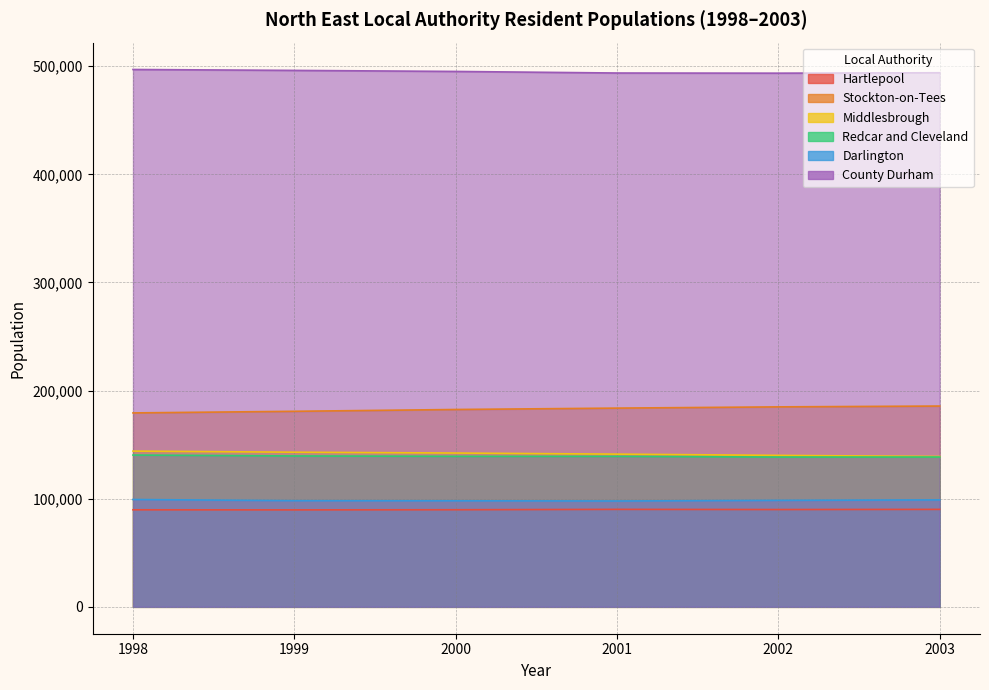

How many data points in Hartlepool are less than 89993?

3